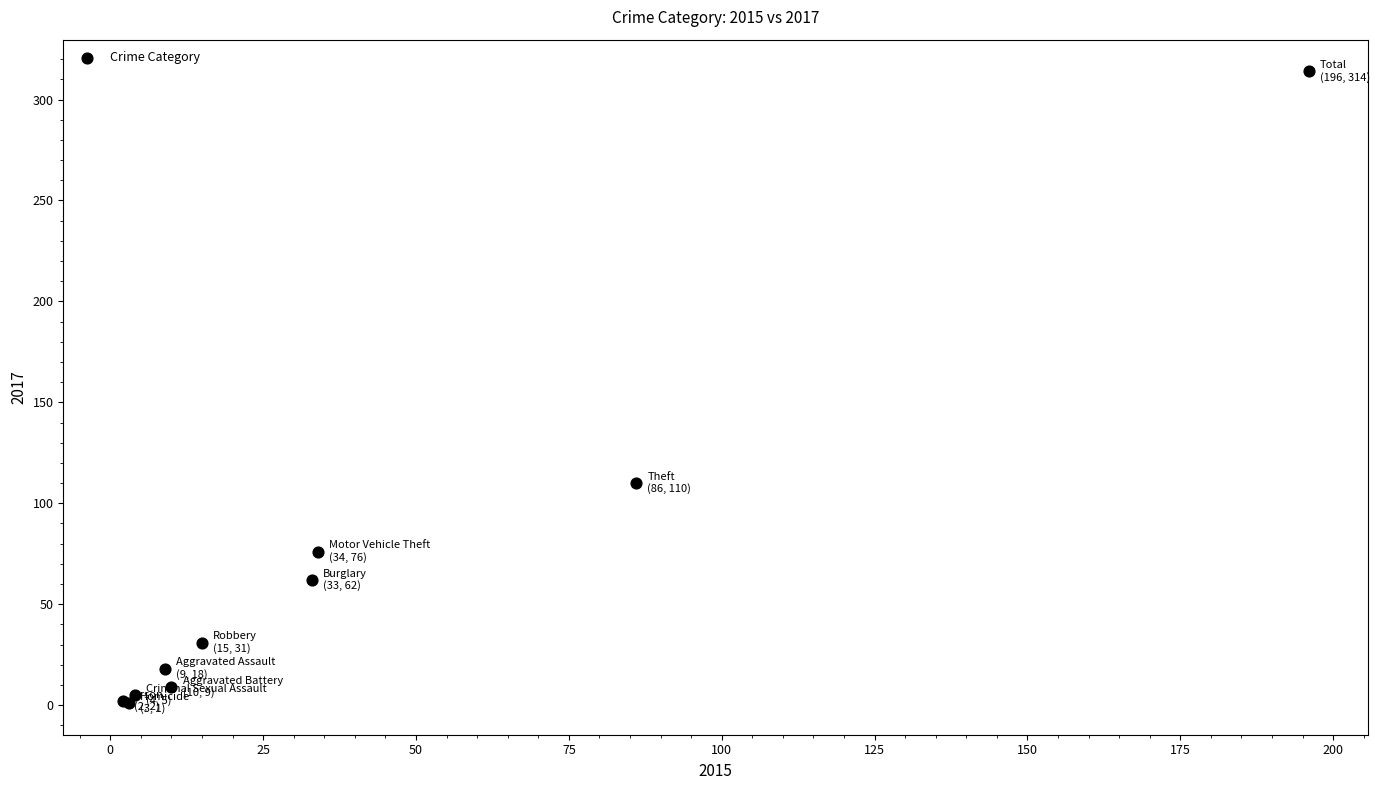

What Y value in the scatter plot is closest to 157?

110